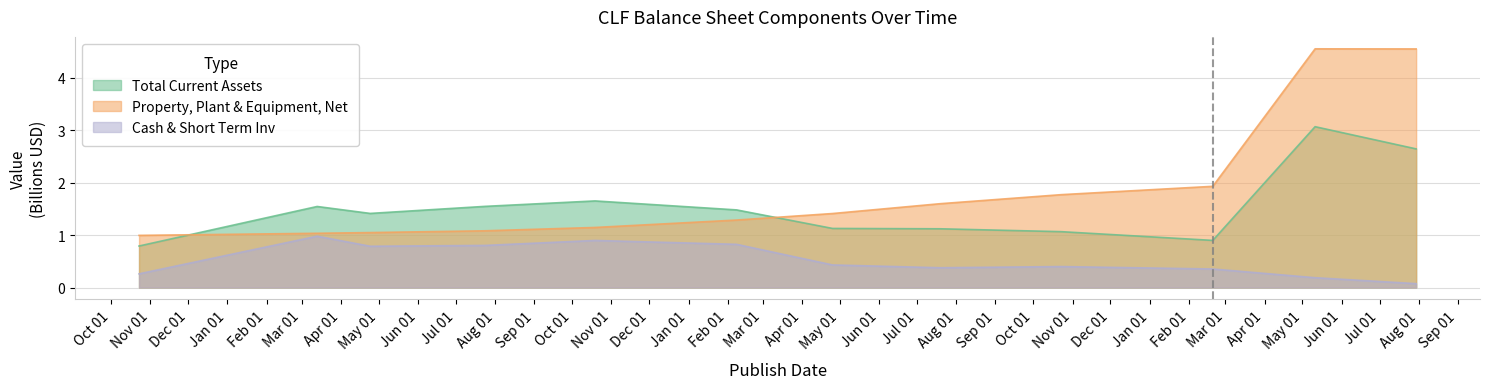

Which label corresponds to the smallest value in the chart?

2020-07-30